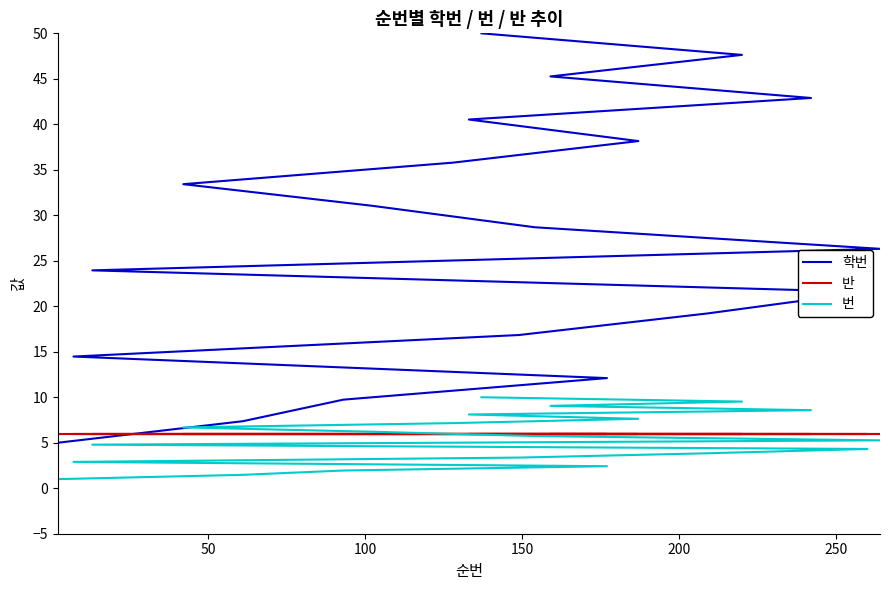

Which series has the widest spread of values?

학번